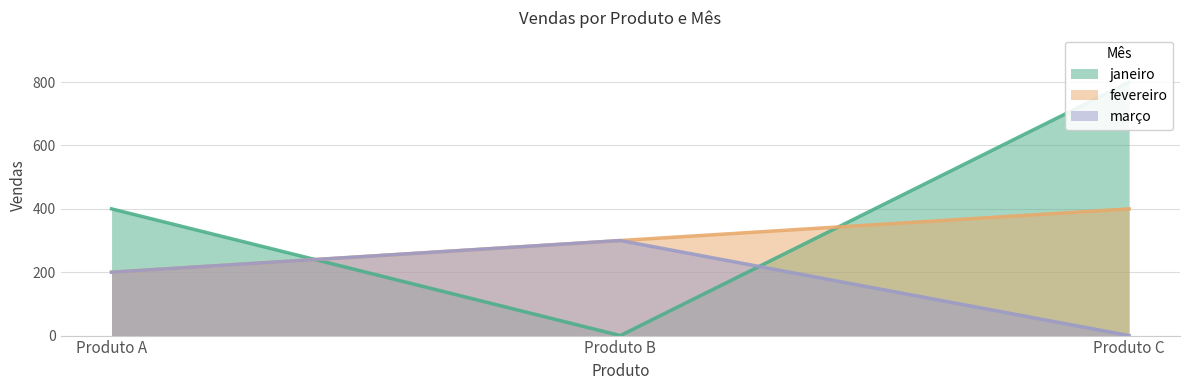

Read the janeiro value at Produto A, to the nearest 50.

400